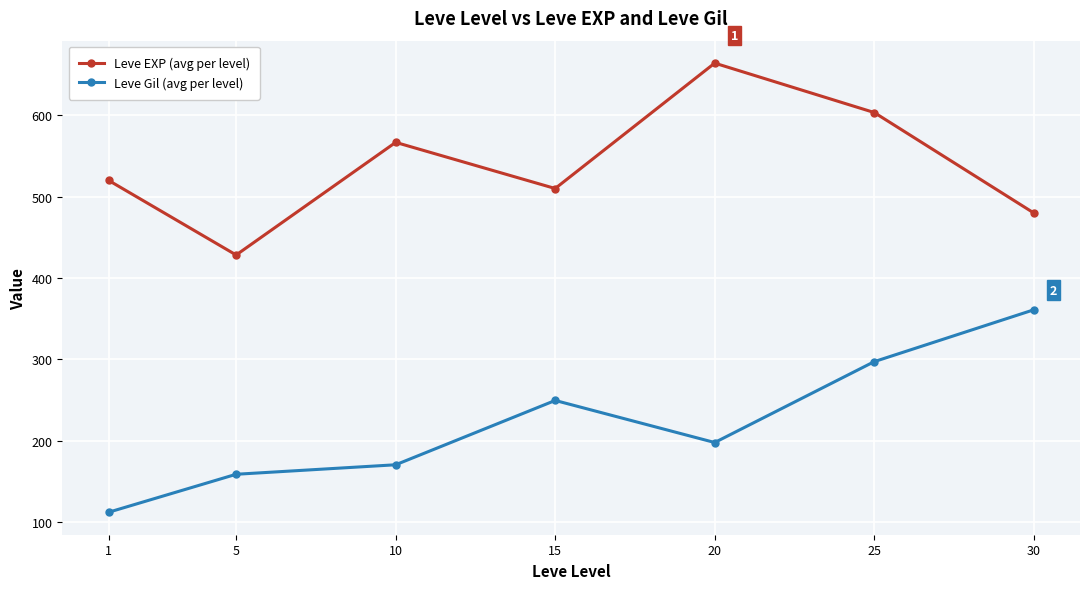

Where does the Leve Gil (avg per level) series first go above 198?

15